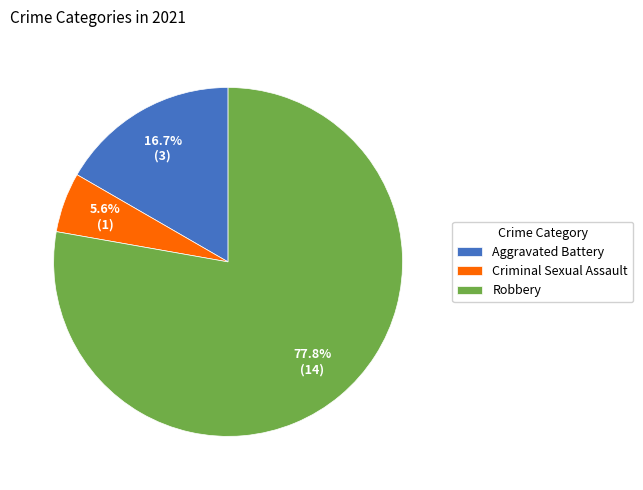

Does Robbery represent more than half of the total?

Yes